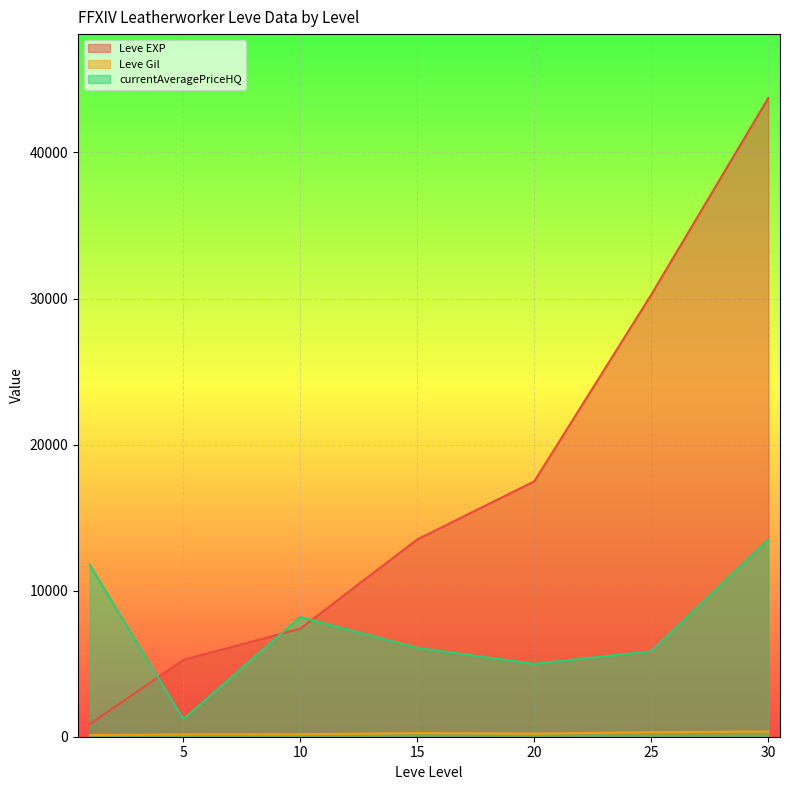

Which series changed the most between 1 and 15?

Leve EXP